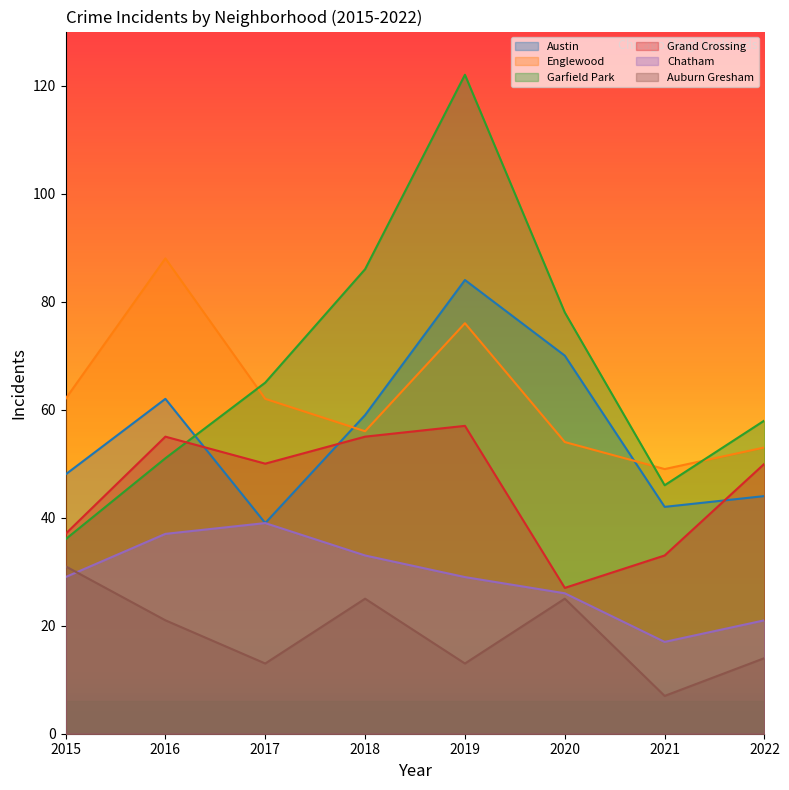

Reading right to left, extract all data points from this chart.

Austin: 44	42	70	84	59	39	62	48
Englewood: 53	49	54	76	56	62	88	62
Garfield Park: 58	46	78	122	86	65	51	36
Grand Crossing: 50	33	27	57	55	50	55	37
Chatham: 21	17	26	29	33	39	37	29
Auburn Gresham: 14	7	25	13	25	13	21	31